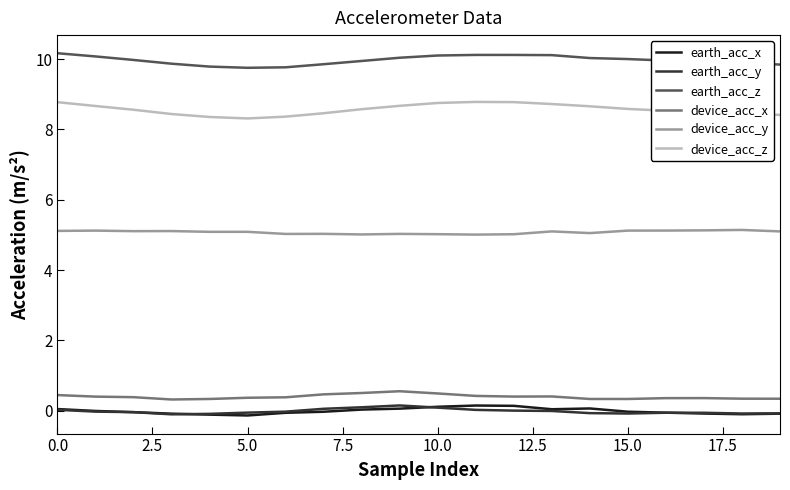

True or false: earth_acc_y and earth_acc_z cross at least once.

False